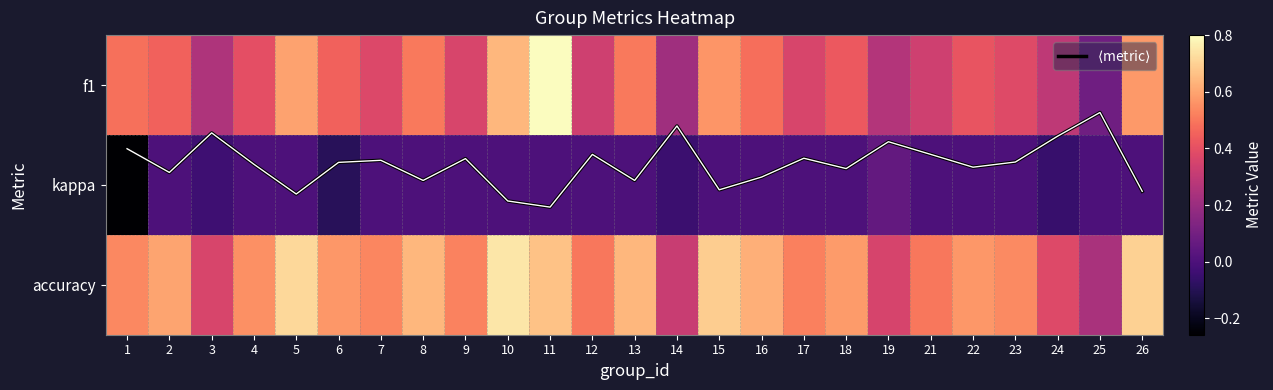

At which category is the sum across all series the highest?

11